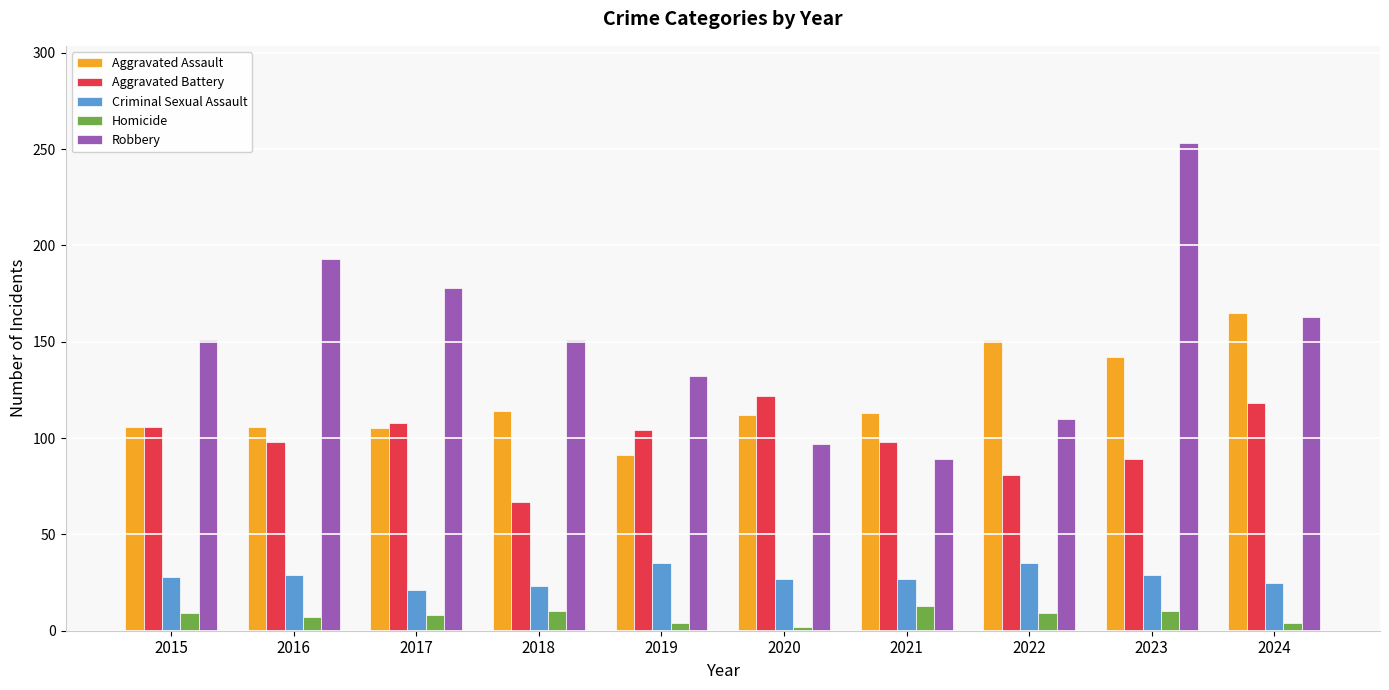

The value of Homicide at 2016 is 7. True or false?

True